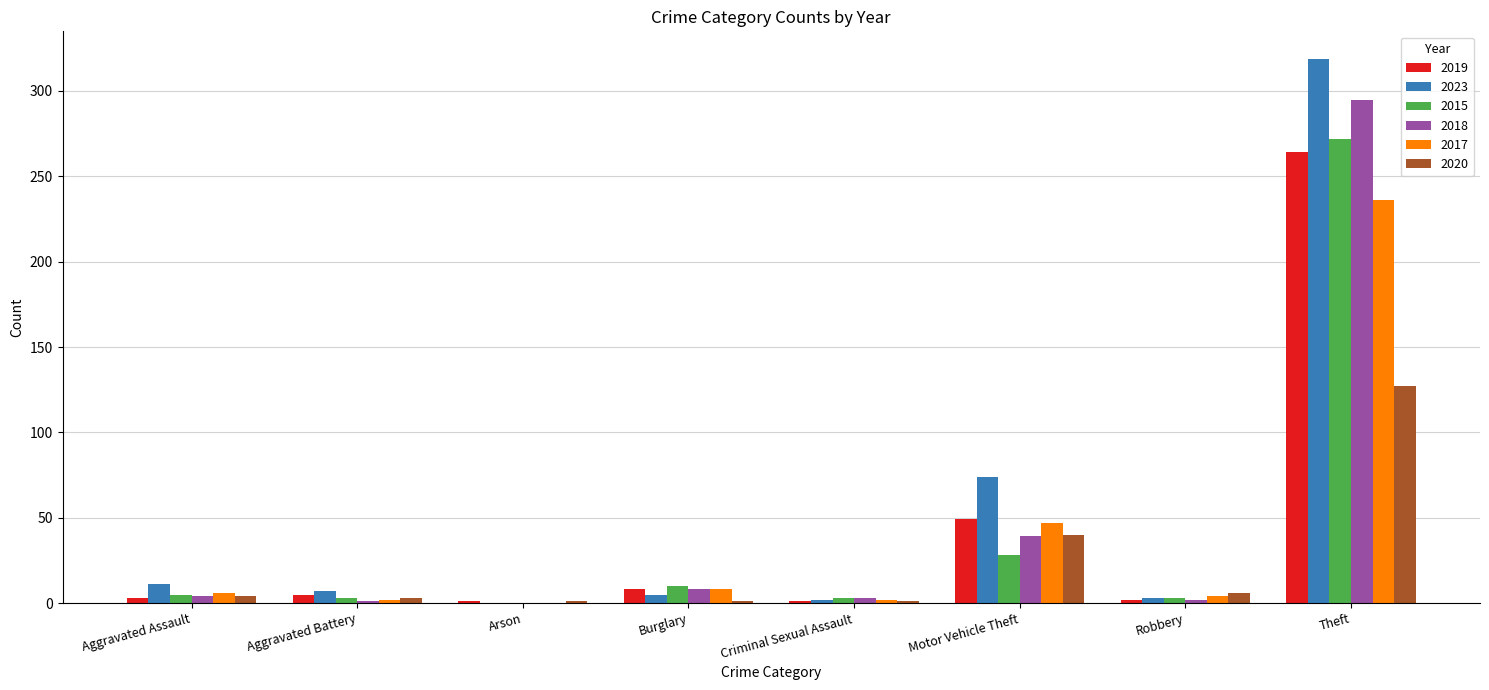

What is the sum of all 2023 values?

421